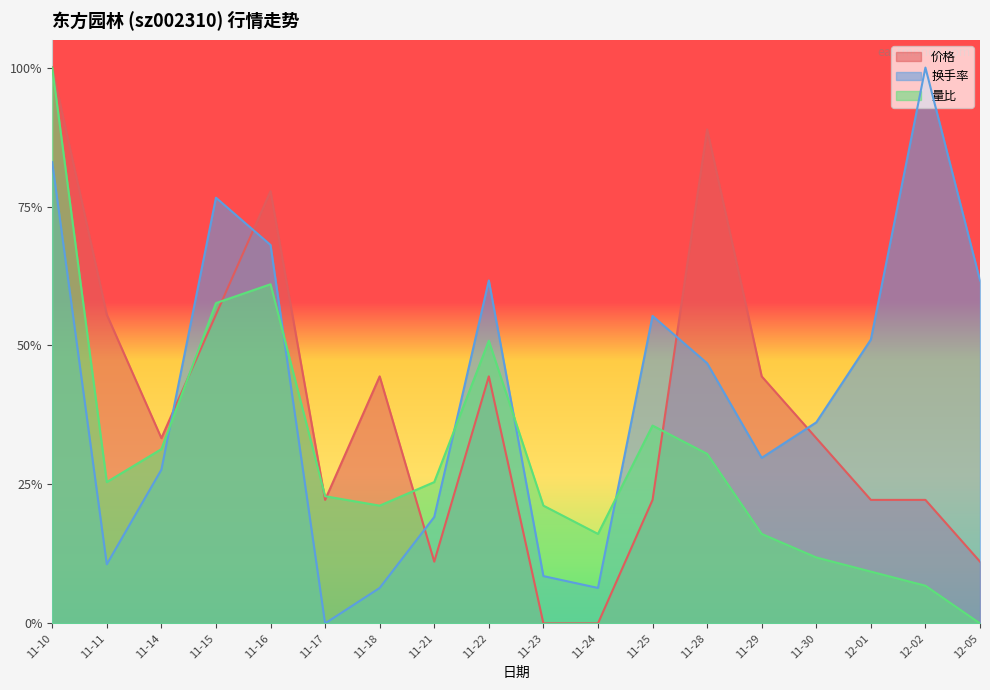

Which series changed the most between 11-18 and 11-30?

换手率